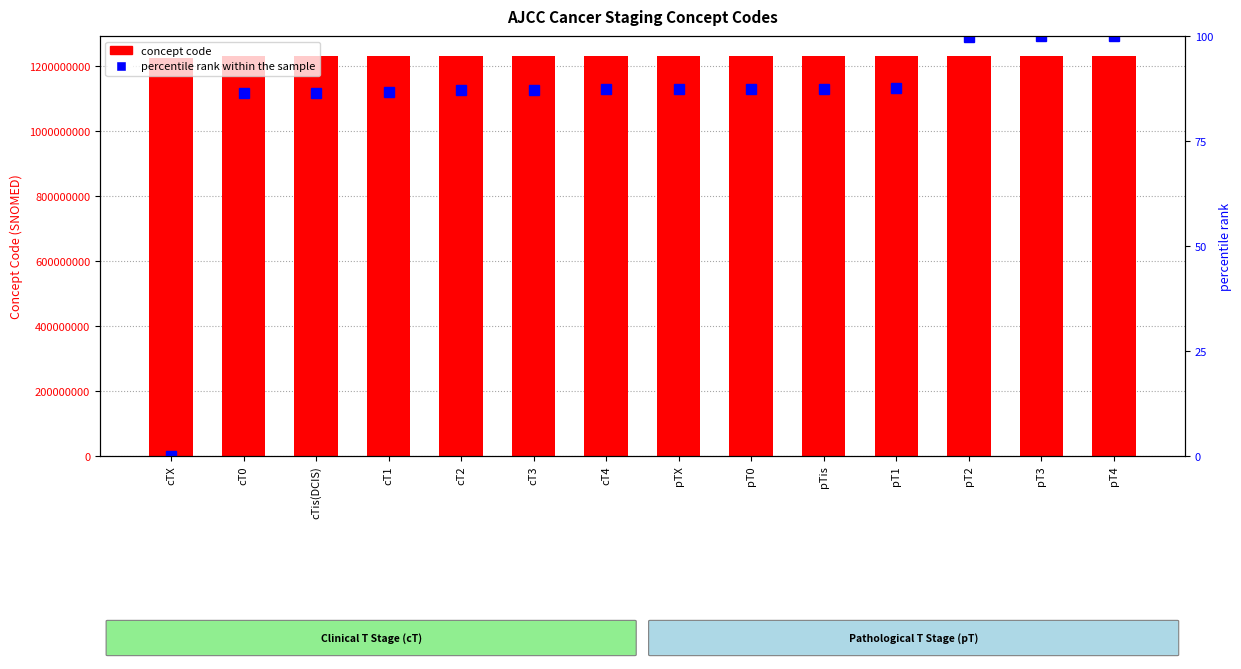

True or false: concept code has a value of 2014571086.7 at cTX.

False